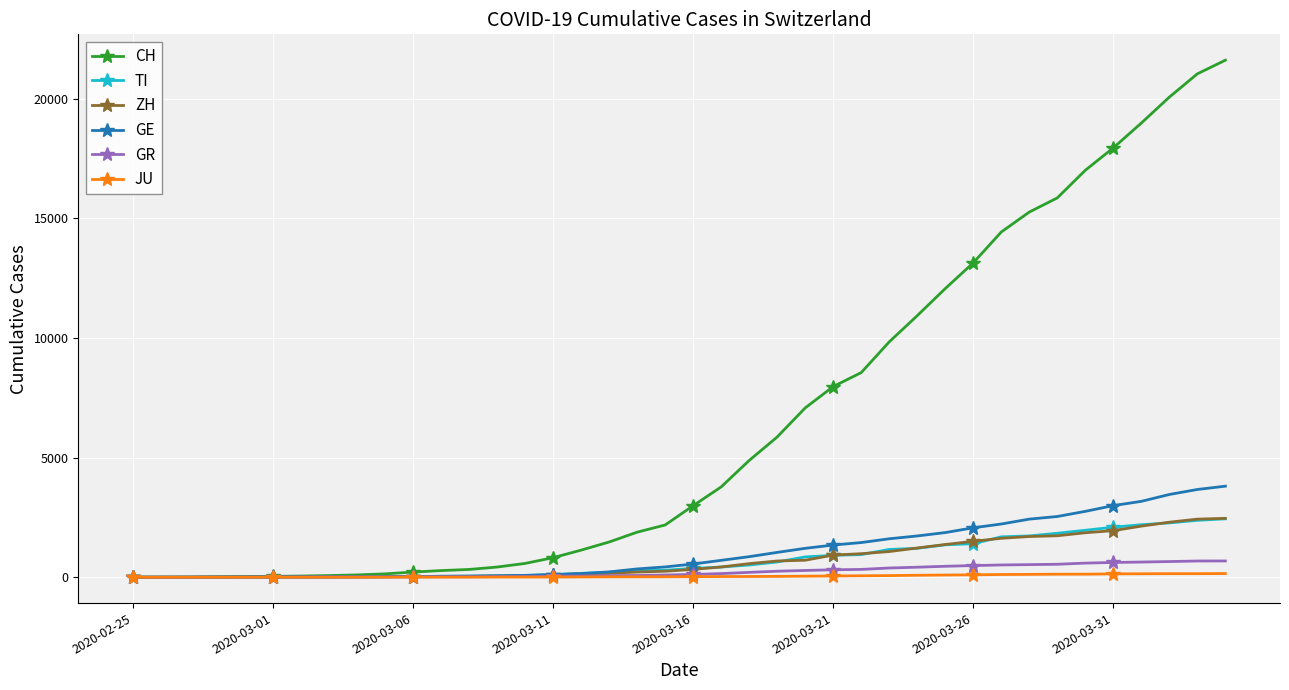

At how many categories does at least one series exceed 11696?

11